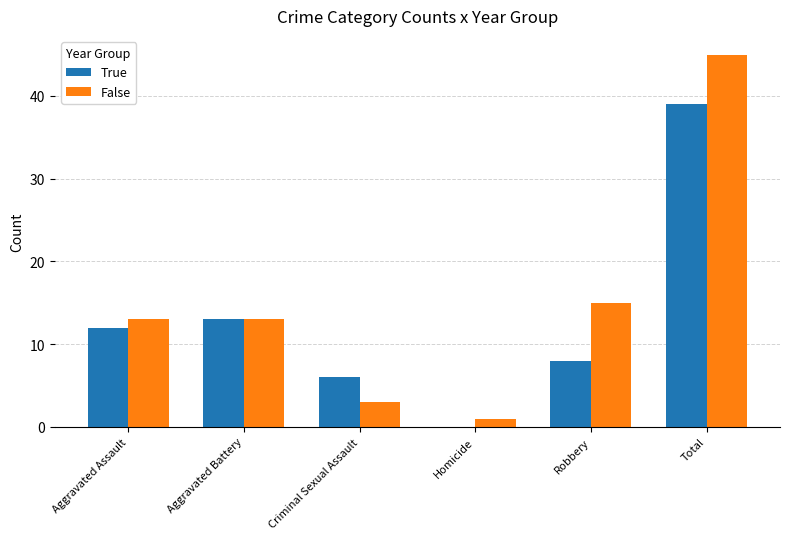

What is the spread (max minus min) of values at Robbery?

7